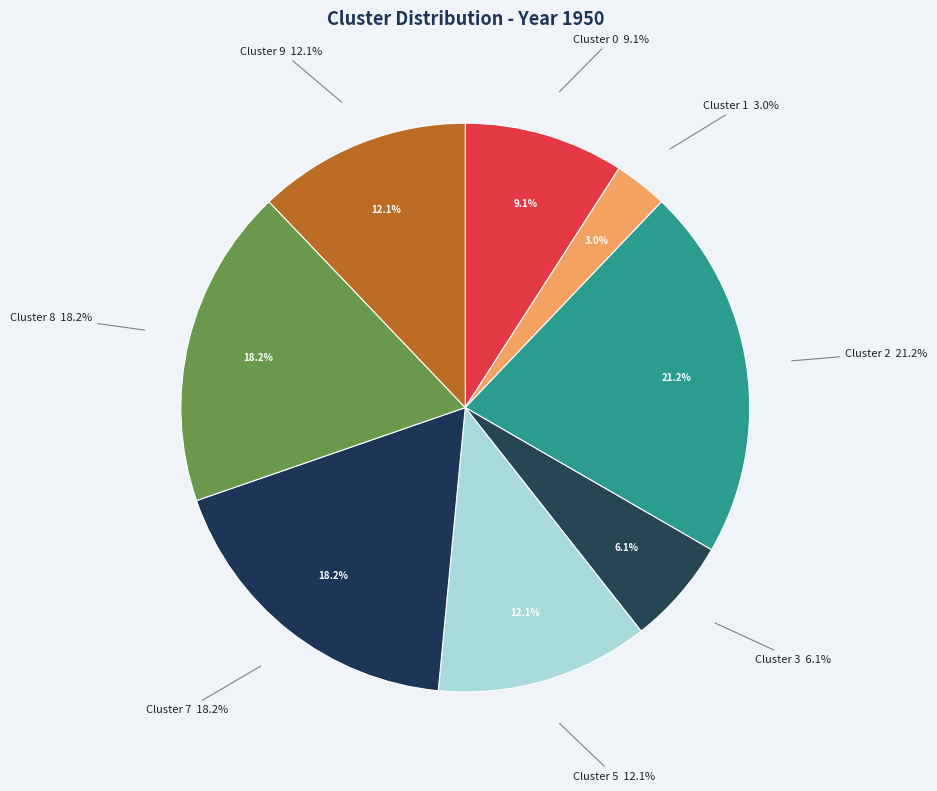

True or false: 0 accounts for 17% of the total.

False